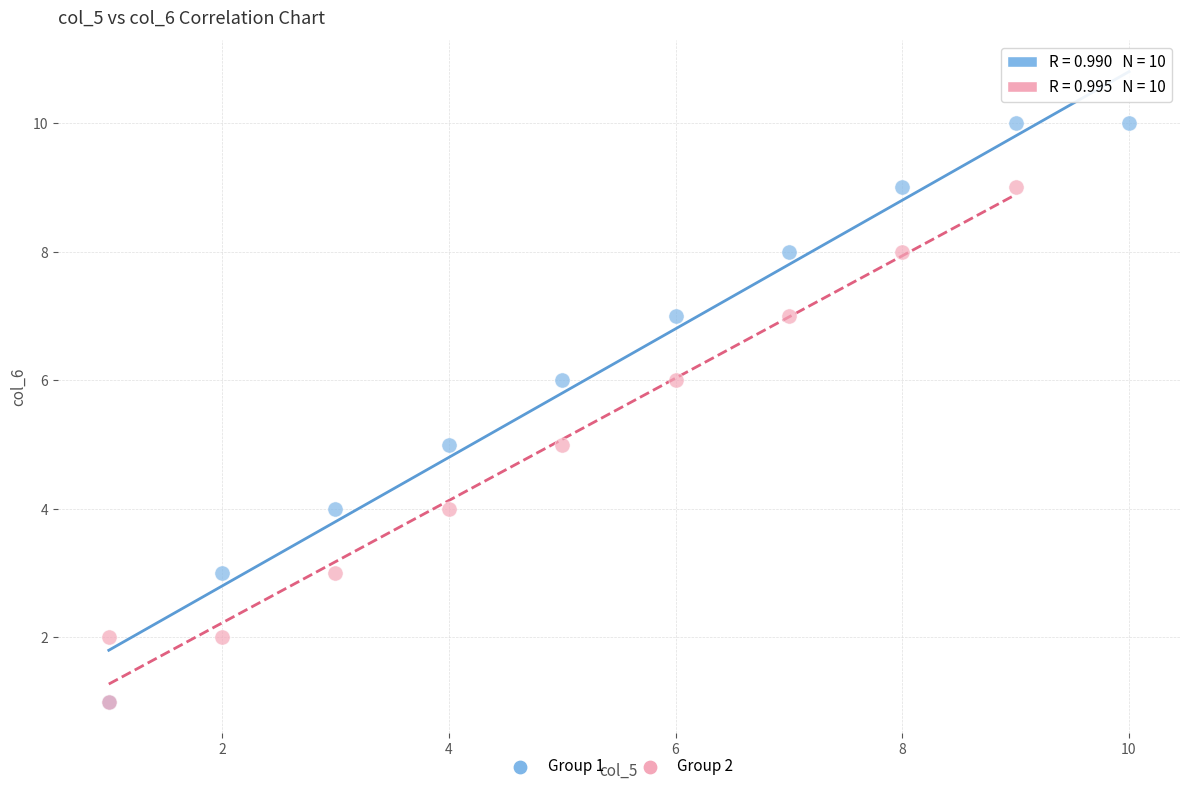

Which series has the largest Y range (max minus min)?

Group 1